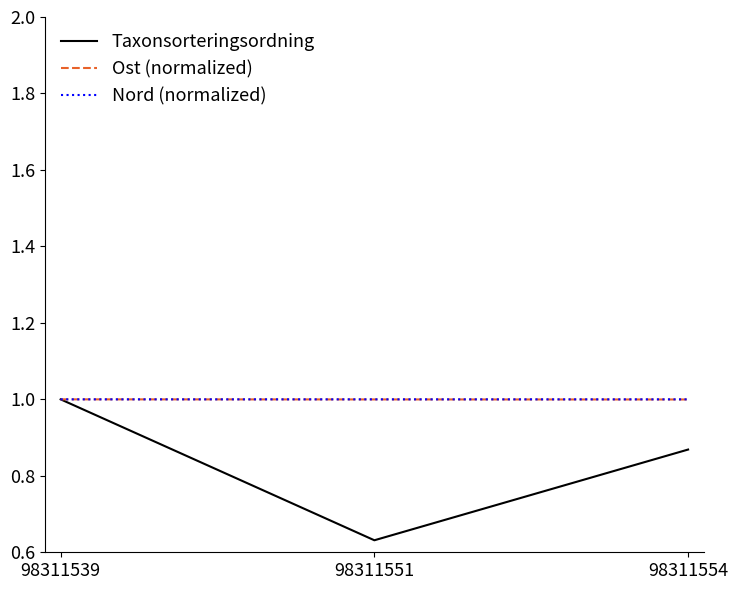

Which series changed the most between 98311539 and 98311554?

Taxonsorteringsordning